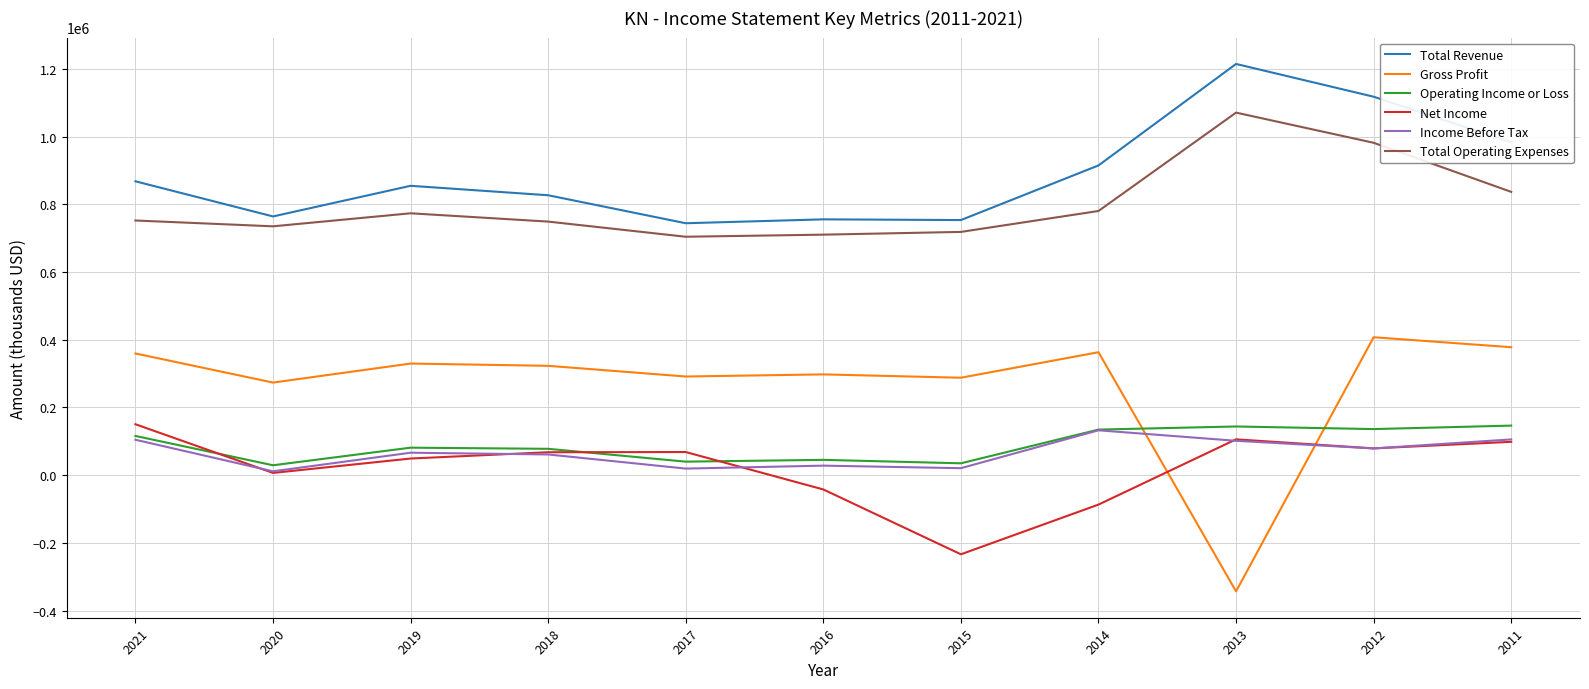

Which category has the highest value in the Net Income series?

2021